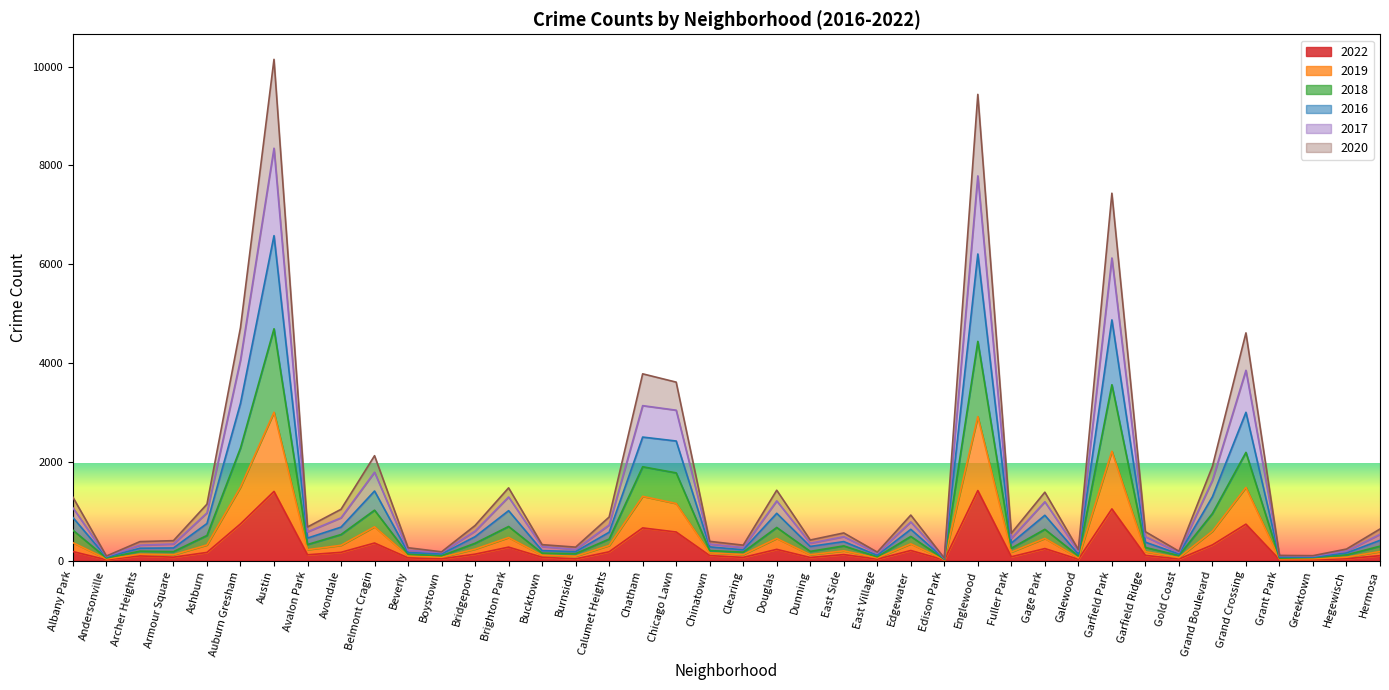

What is the sum of the 2022 values at Fuller Park and Dunning?

141